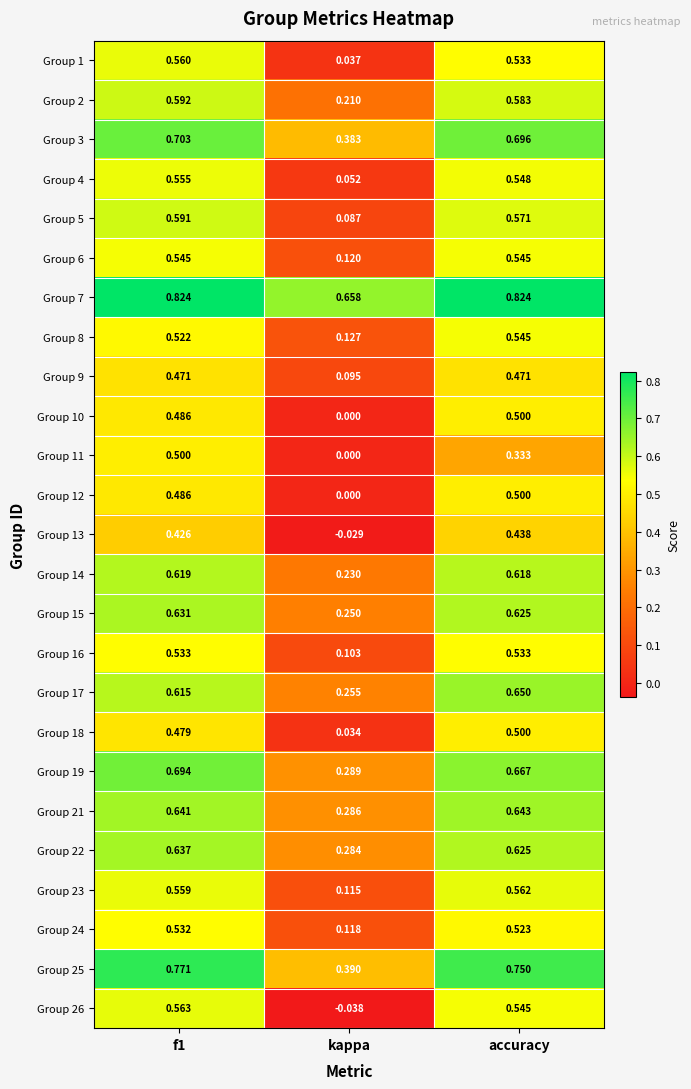

Where is Group 17 nearest to the value 0?

kappa